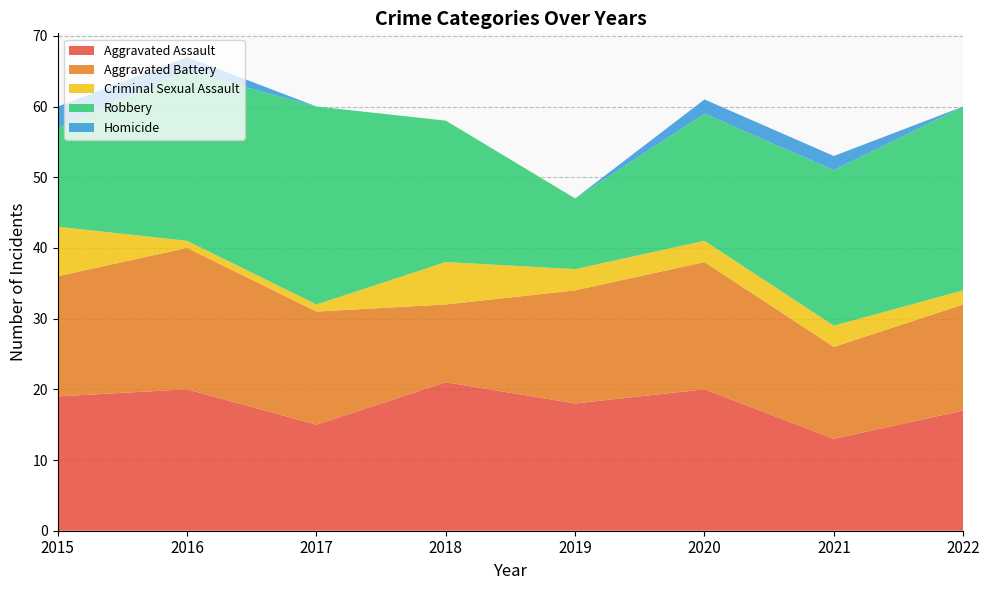

Reading right to left, transcribe all the data shown in this chart.

Aggravated Assault: 2022=17	2021=13	2020=20	2019=18	2018=21	2017=15	2016=20	2015=19
Aggravated Battery: 2022=15	2021=13	2020=18	2019=16	2018=11	2017=16	2016=20	2015=17
Criminal Sexual Assault: 2022=2	2021=3	2020=3	2019=3	2018=6	2017=1	2016=1	2015=7
Robbery: 2022=26	2021=22	2020=18	2019=10	2018=20	2017=28	2016=24	2015=14
Homicide: 2022=0	2021=2	2020=2	2019=0	2018=0	2017=0	2016=2	2015=3